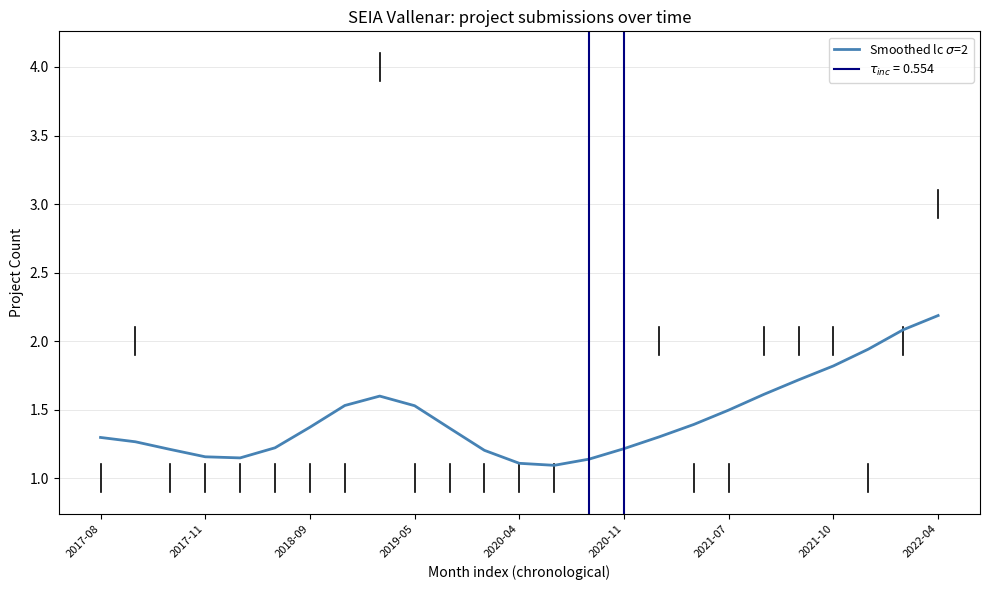

What is the maximum value shown in the chart?

2.2